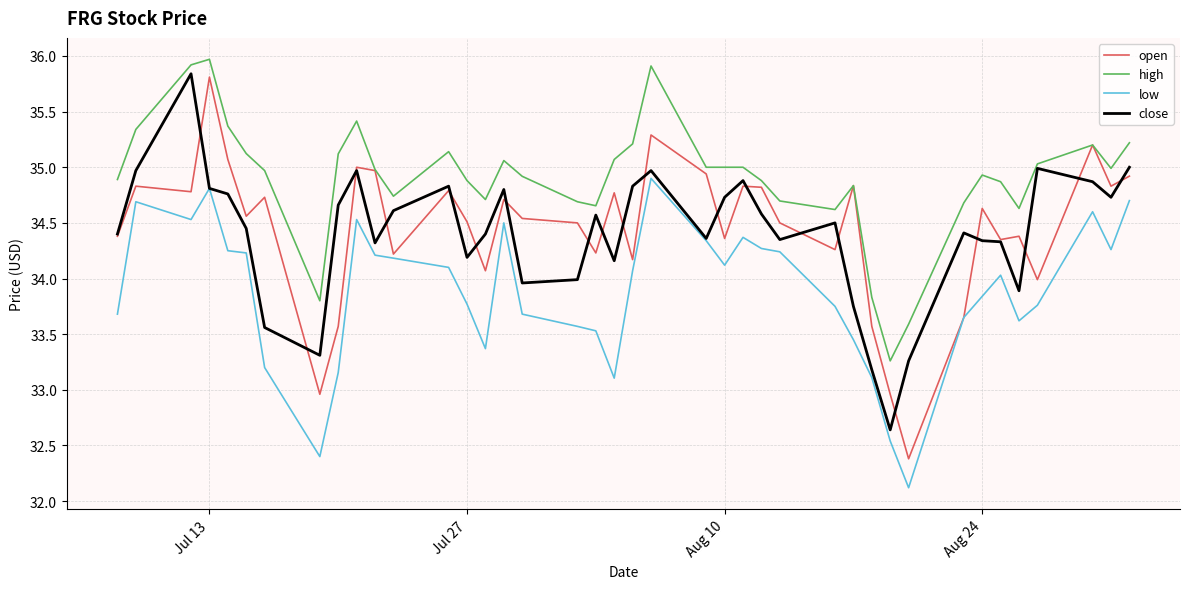

What is the greatest value displayed?

36.0